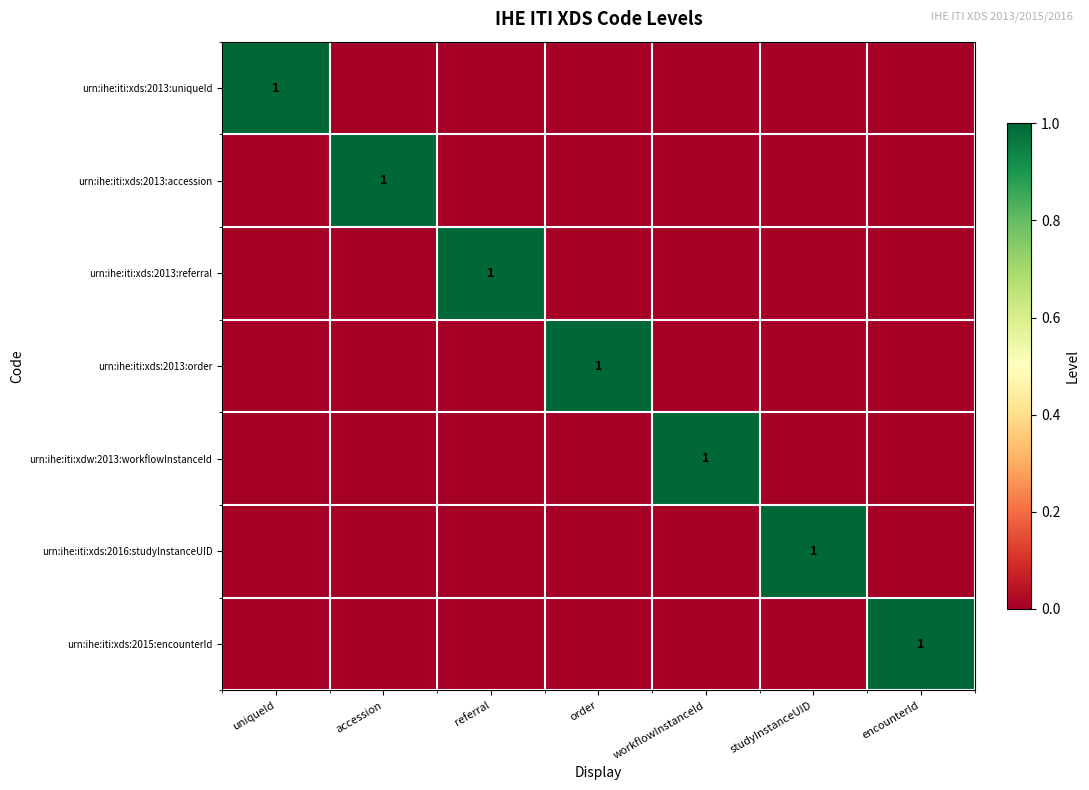

What is the difference between the maximum and minimum values in the urn:ihe:iti:xds:2013:accession series?

1